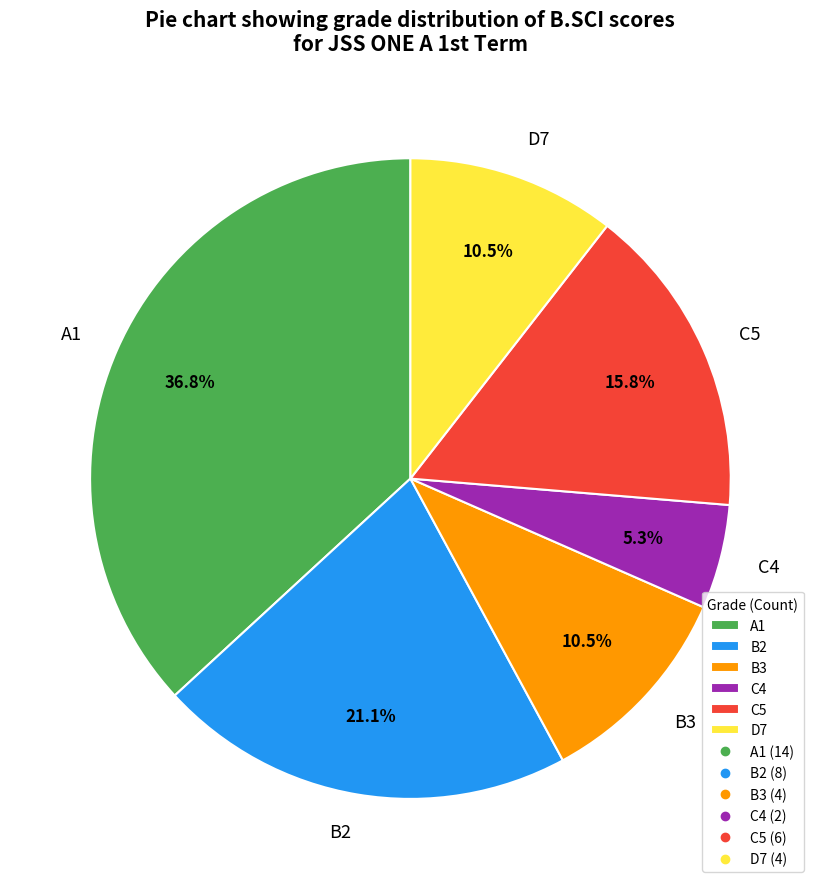

Is there any slice that represents more than half of the pie?

No